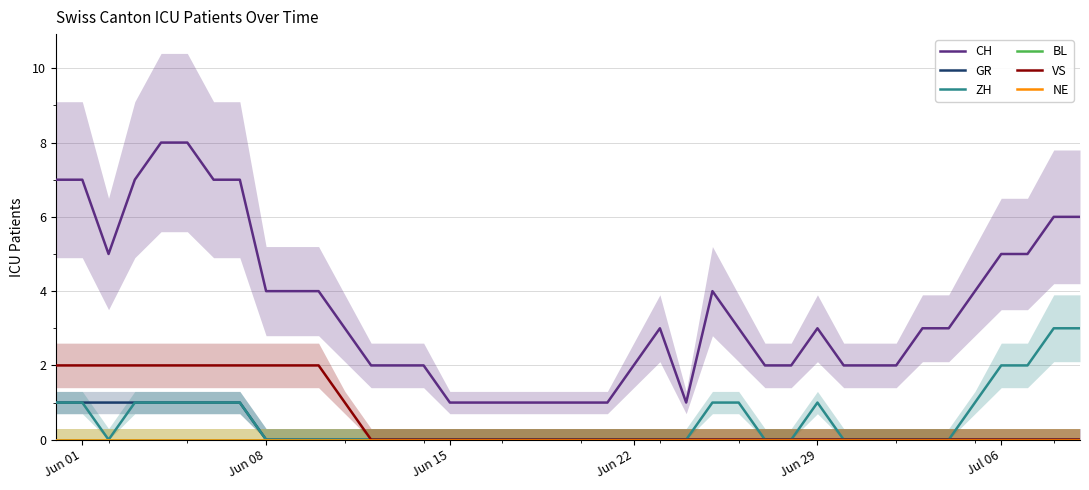

True or false: ZH has a value of 2 at 25.

False